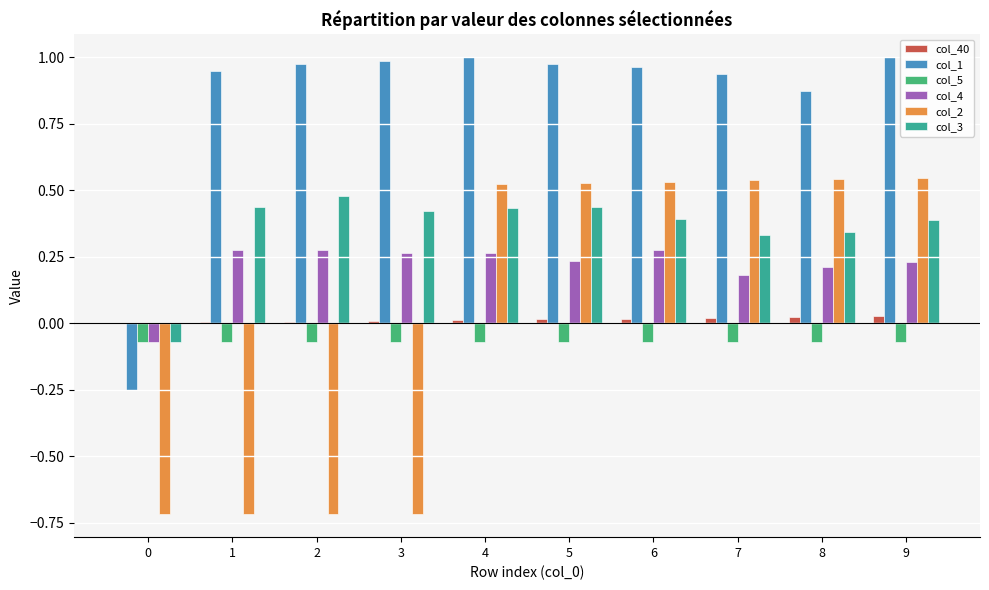

Which series has the largest total across all categories?

col_1